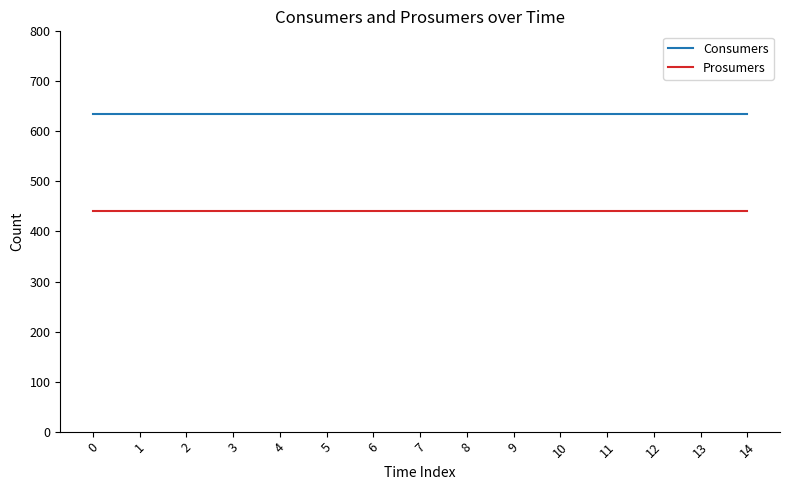

What is the spread (max minus min) of values at 11?

195